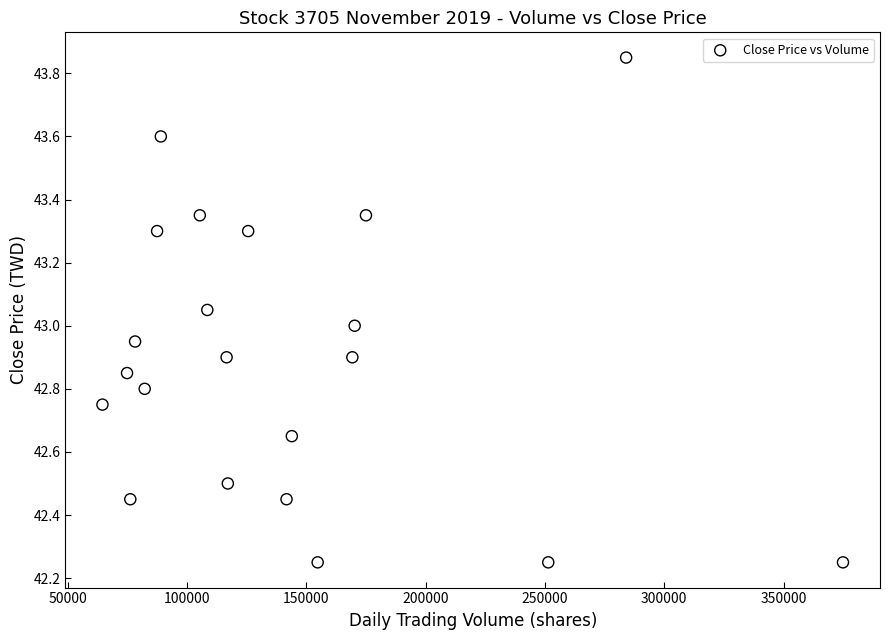

What is the range of X values (max minus min)?

310346.0